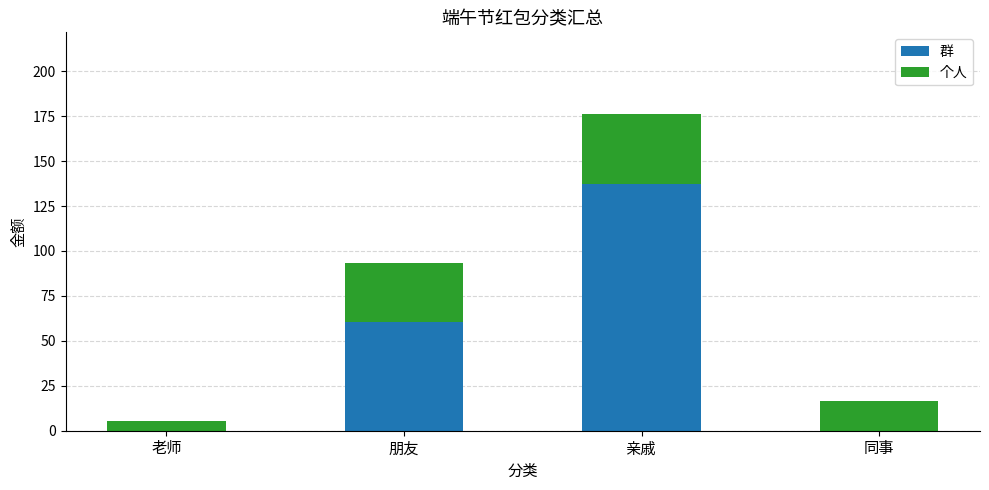

At which category is the sum across all series the highest?

亲戚